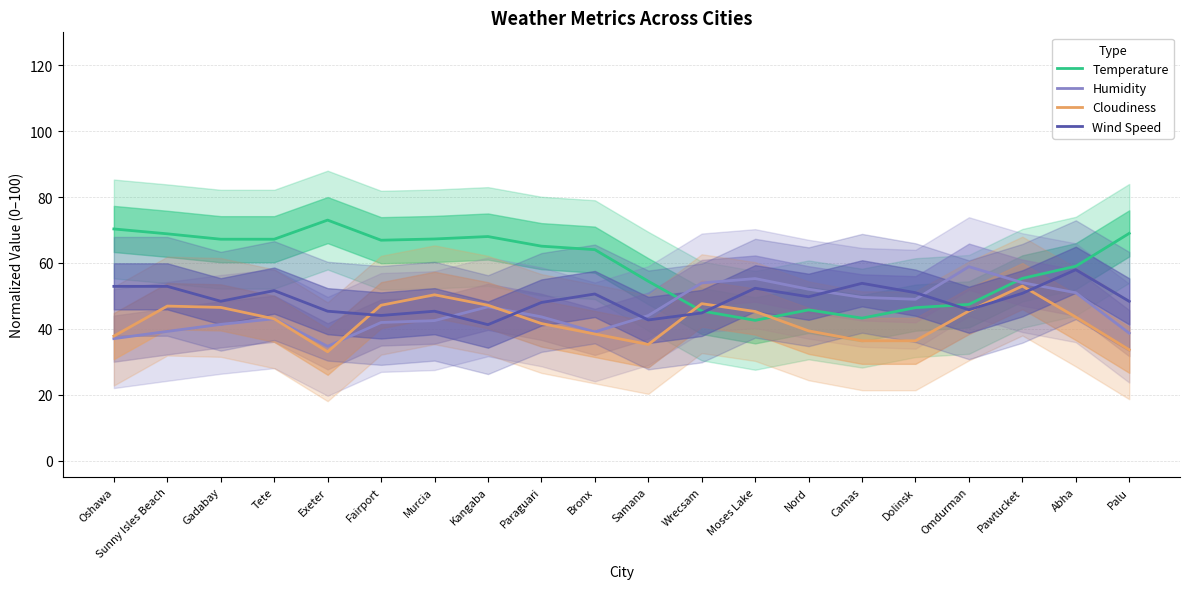

What is the label of the 8th point from the right?

Moses Lake